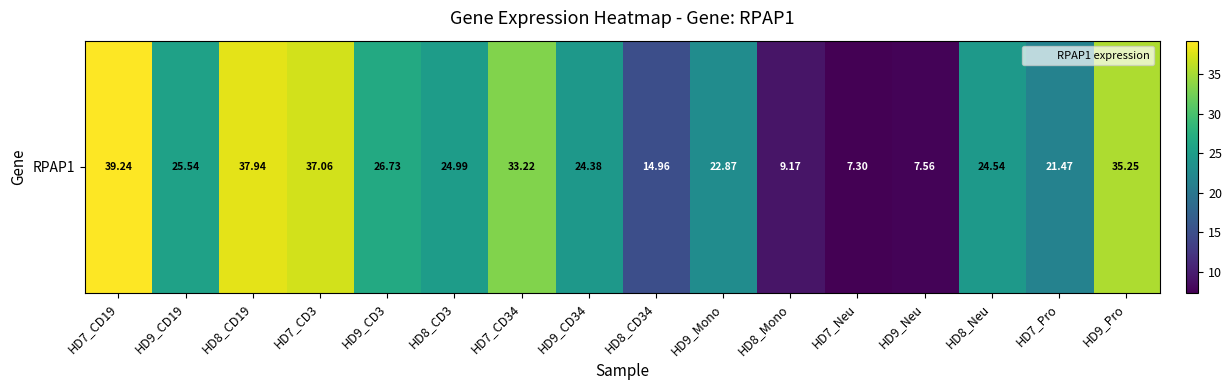

What is the difference between the second highest and second lowest values?

30.4